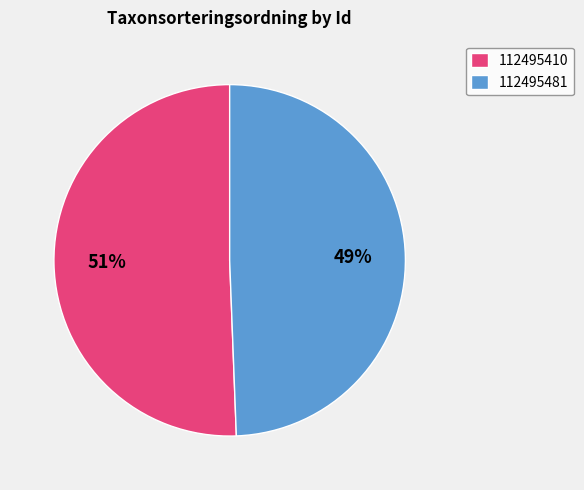

Rank the categories by value from lowest to highest.

112495481, 112495410